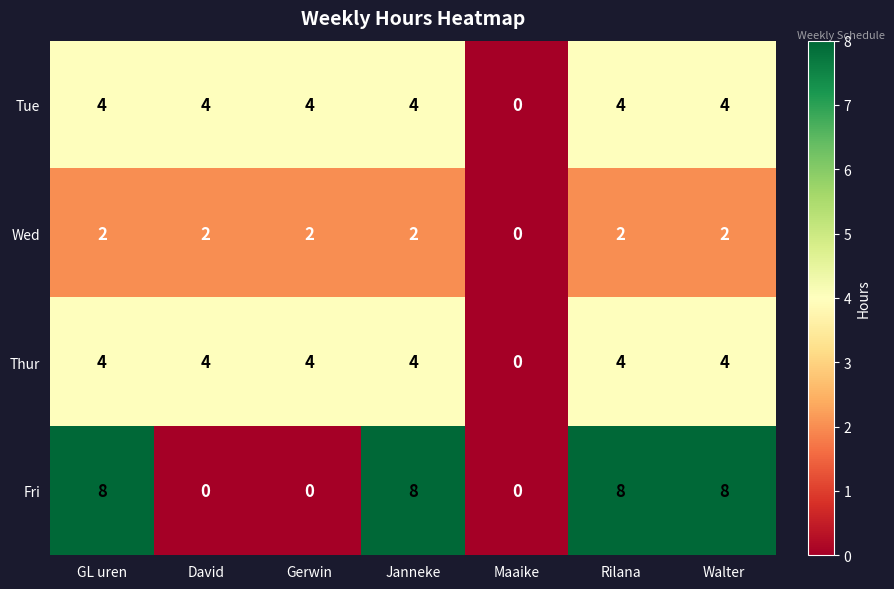

Which series has the largest total across all categories?

Fri